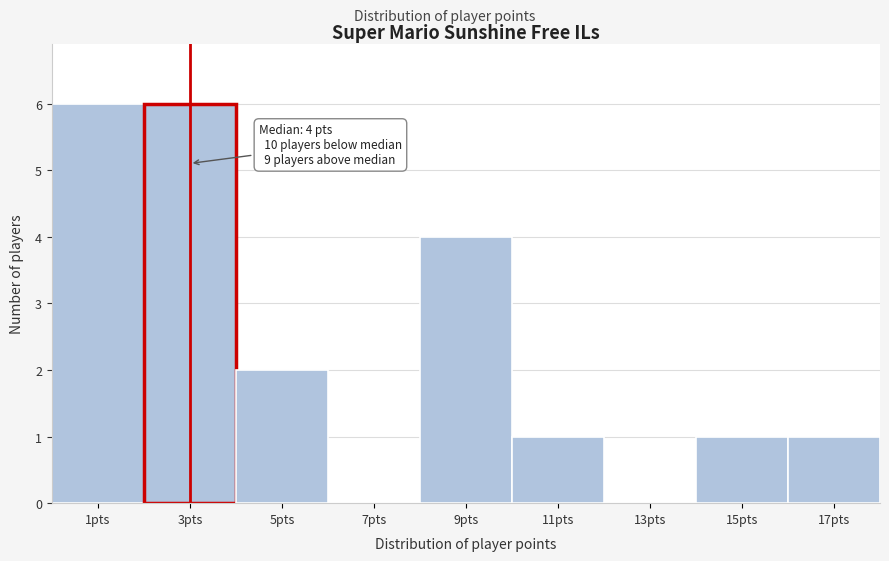

Reading left to right, list all the values displayed in this chart.

1pts=6	3pts=6	5pts=2	7pts=0	9pts=4	11pts=1	13pts=0	15pts=1	17pts=1